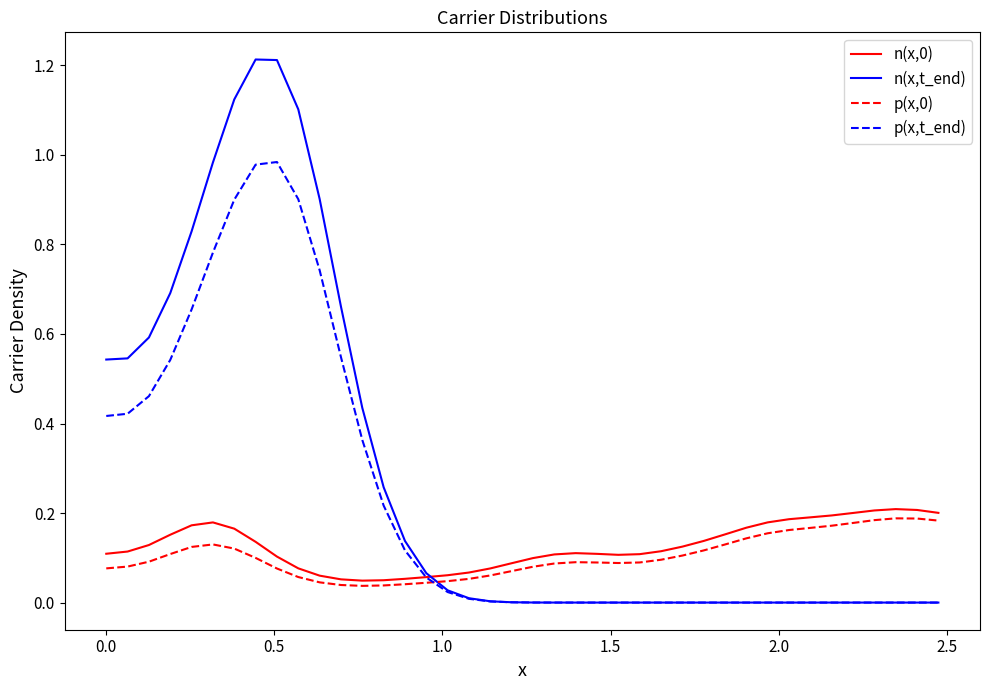

Which series has the largest range (max minus min)?

n(x,t_end)